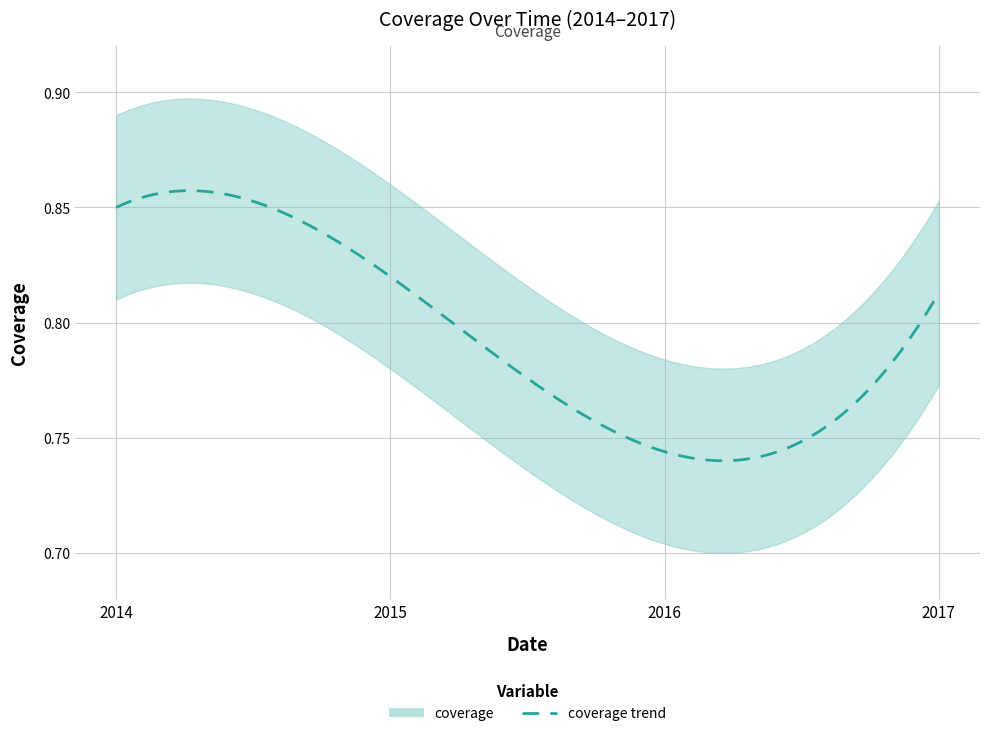

Which category has the lowest value across all series?

2016